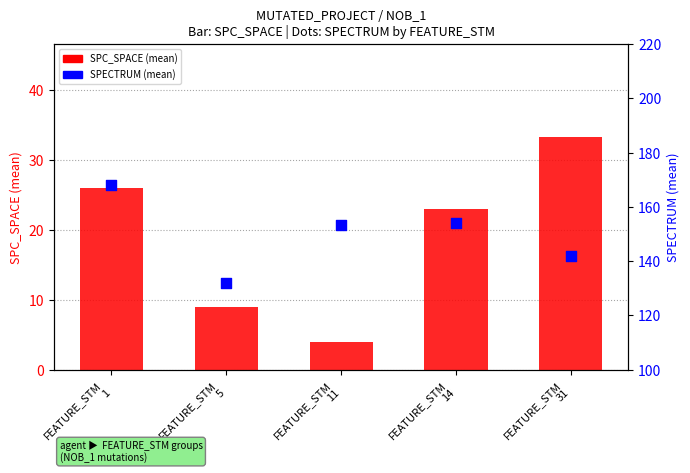

Which series contains the highest Y value?

SPECTRUM (mean)